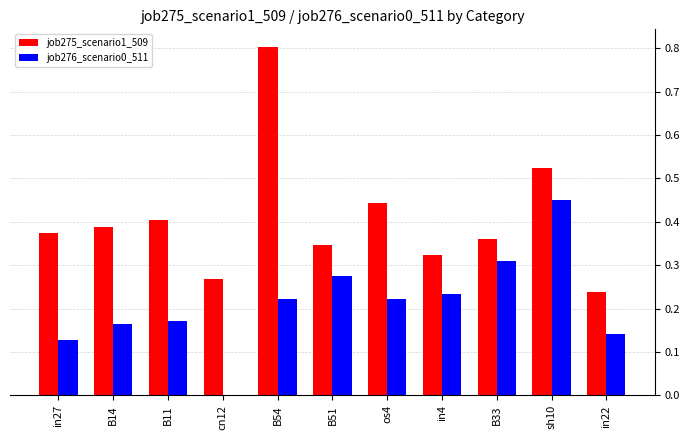

Between B54 and in4, which series saw the biggest shift?

job275_scenario1_509